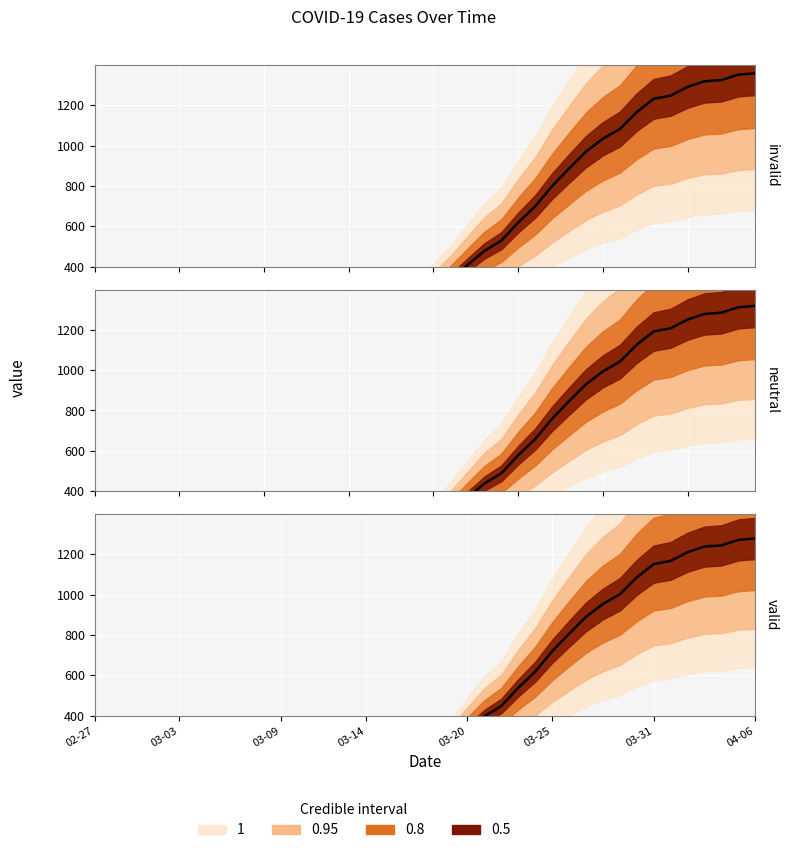

At which category does the chart reach its minimum across all series?

02-27